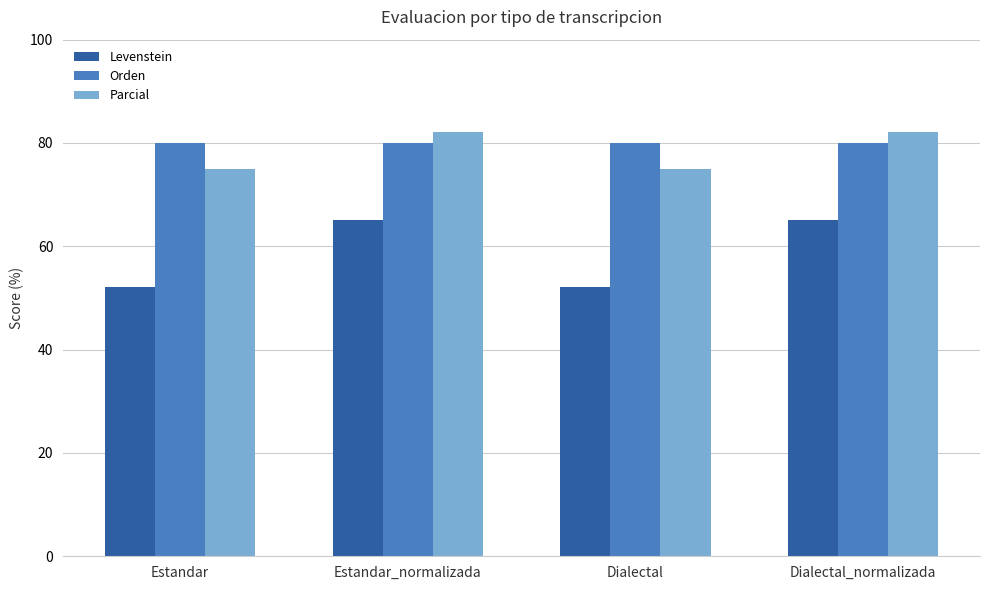

List the series in order of their peak value, highest first.

Parcial, Orden, Levenstein